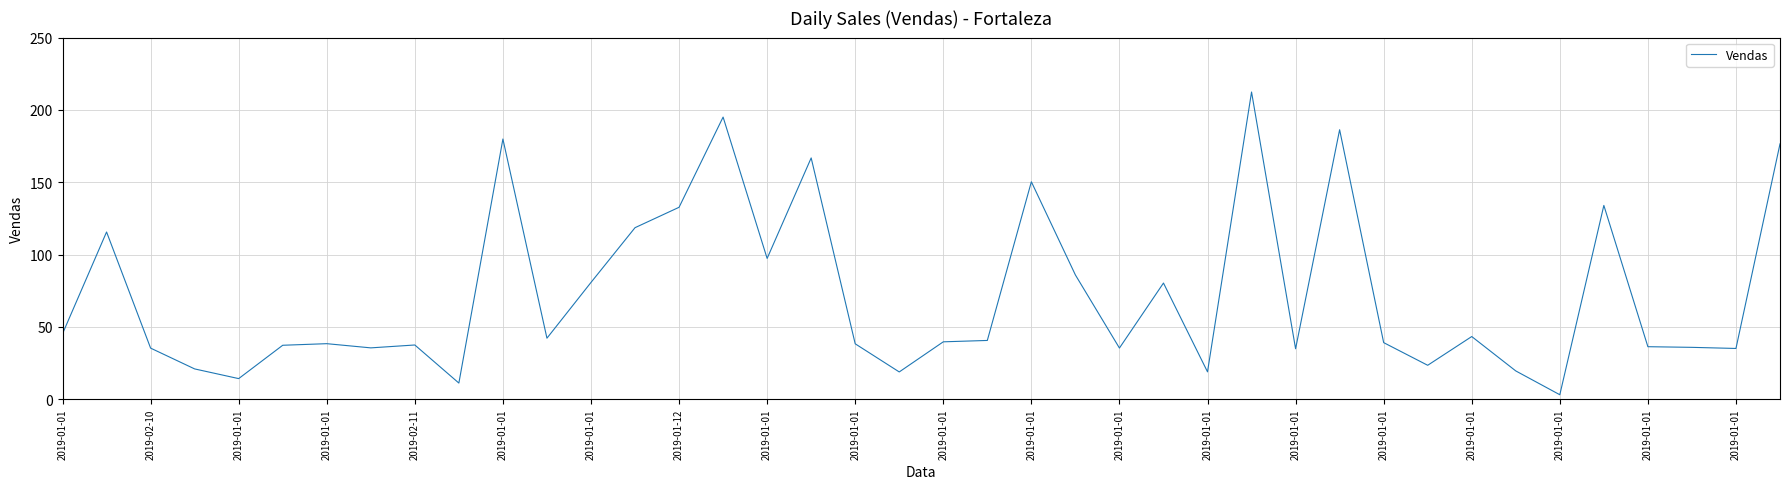

What is the greatest value displayed?

212.4